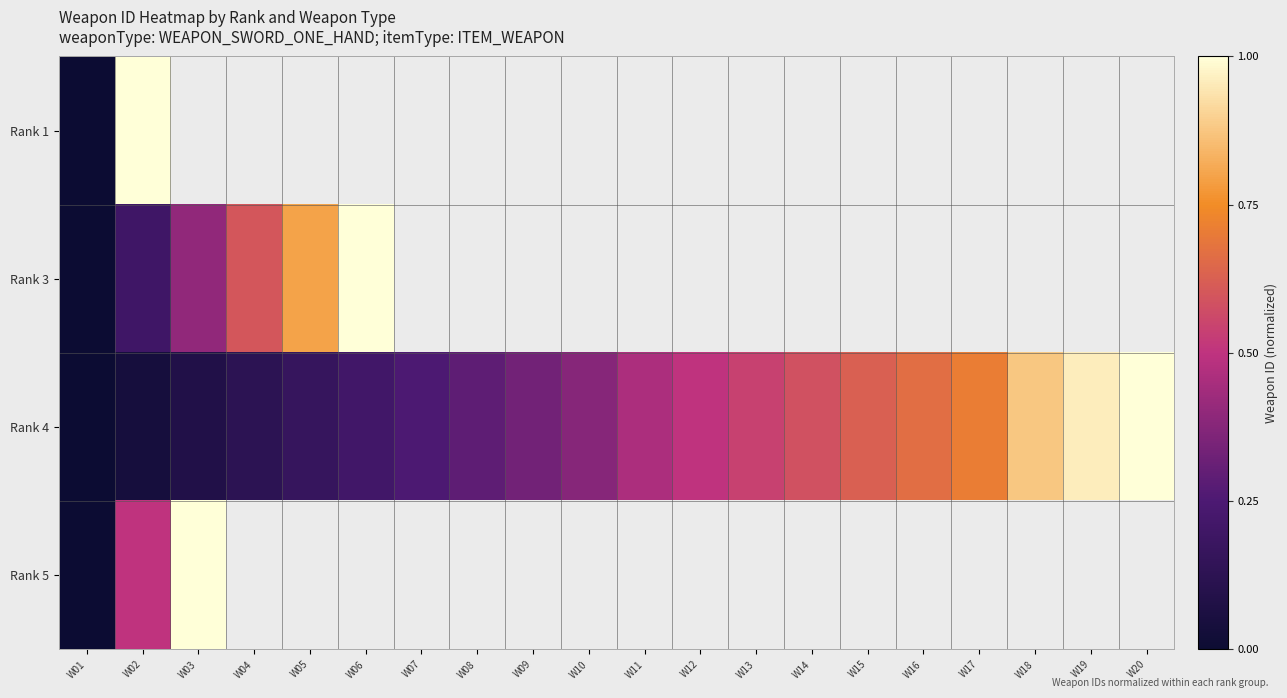

What is the difference between the maximum and minimum values in the Rank 3 series?

1.0